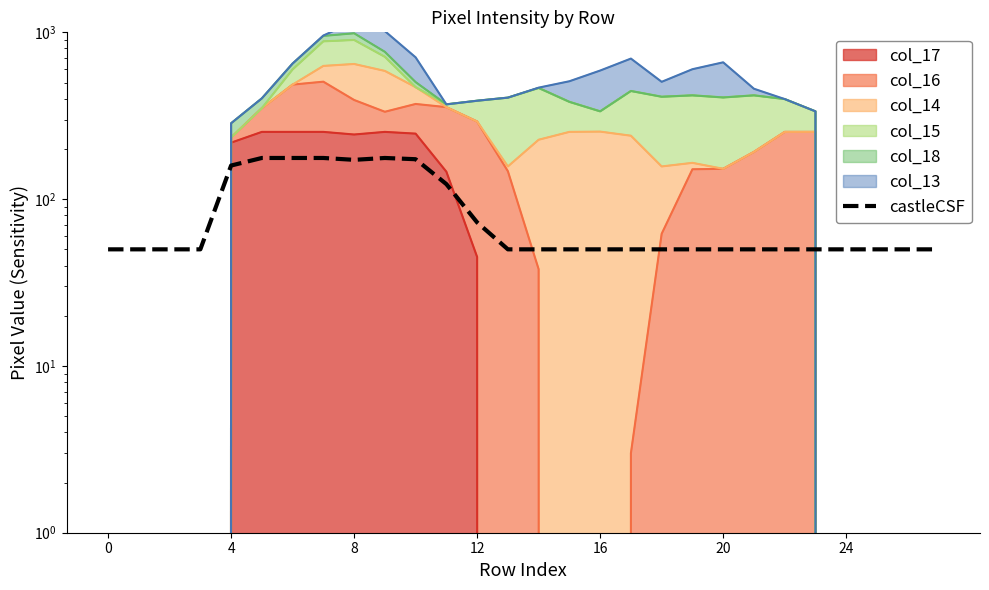

The chart shows a value of 72.8 at 26. True or false?

False